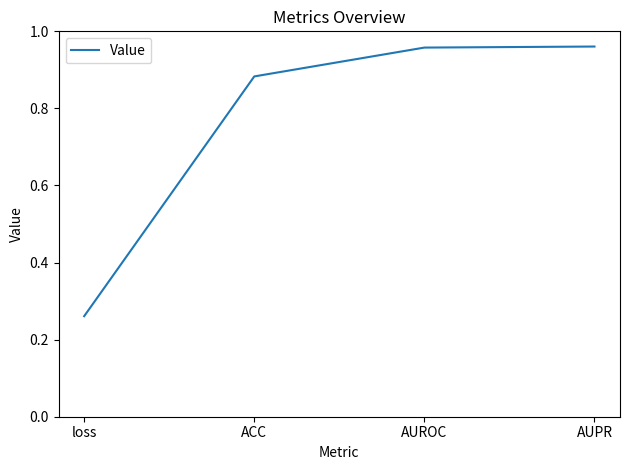

What is the average value?

0.8